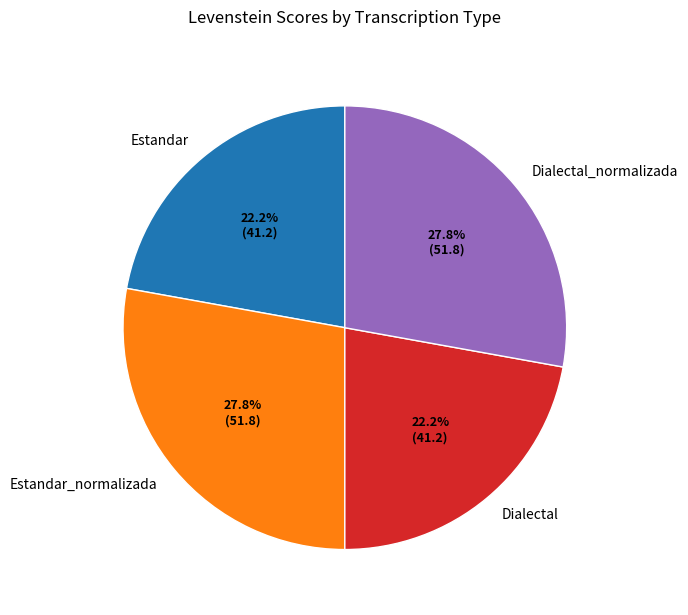

Do Dialectal_normalizada and Estandar_normalizada together represent more than half of the pie?

Yes